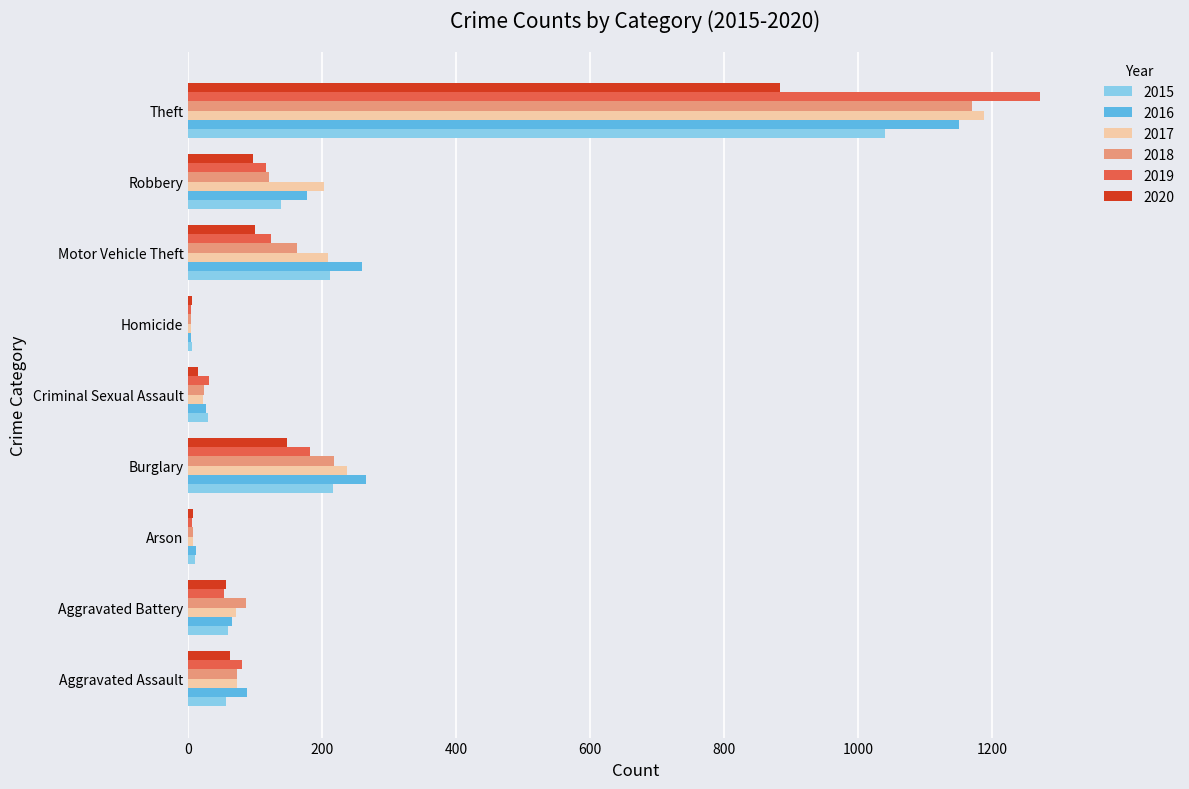

What value does the 2017 series have at Robbery?

202